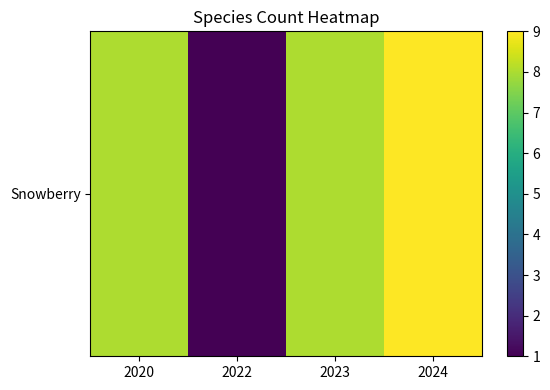

The chart shows a value of 0 at 2022. True or false?

False